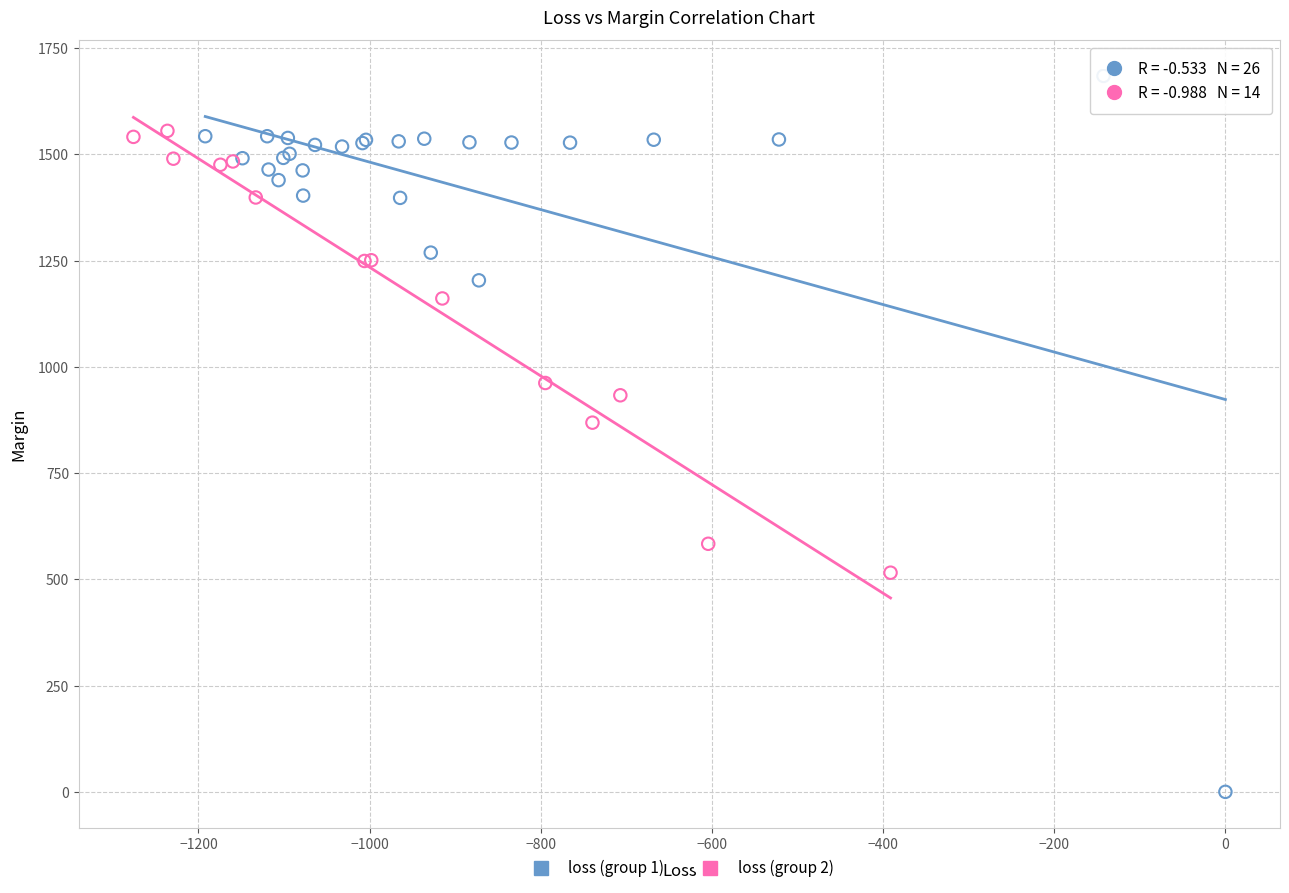

Which series has the largest Y range (max minus min)?

loss (group 1)